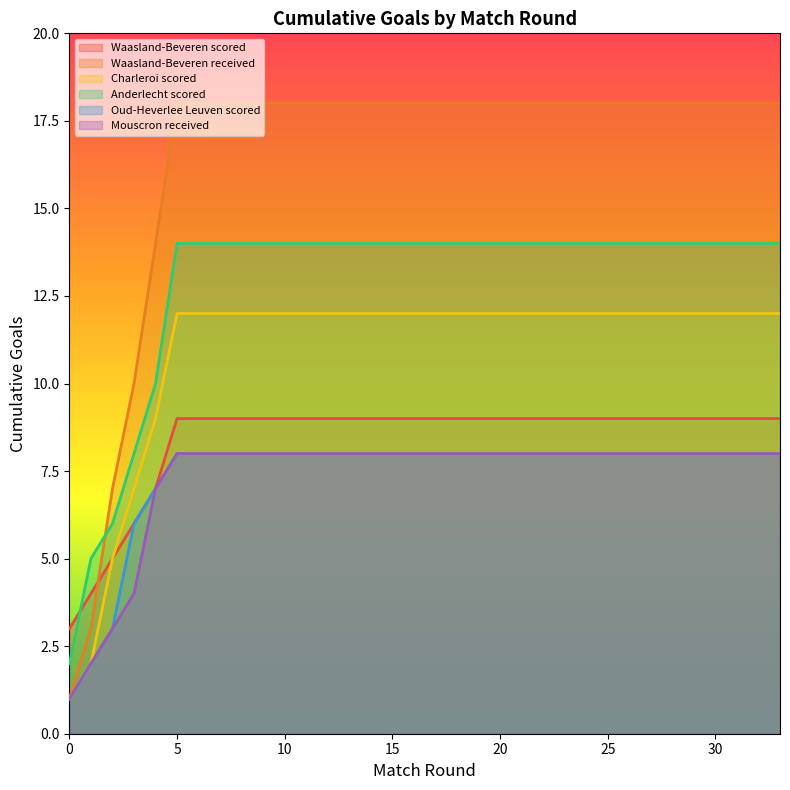

Reading right to left, list all the values displayed in this chart.

Waasland-Beveren scored: 33=9	32=9	31=9	30=9	29=9	28=9	27=9	26=9	25=9	24=9	23=9	22=9	21=9	20=9	19=9	18=9	17=9	16=9	15=9	14=9	13=9	12=9	11=9	10=9	9=9	8=9	7=9	6=9	5=9	4=7	3=6	2=5	1=4	0=3
Waasland-Beveren received: 33=18	32=18	31=18	30=18	29=18	28=18	27=18	26=18	25=18	24=18	23=18	22=18	21=18	20=18	19=18	18=18	17=18	16=18	15=18	14=18	13=18	12=18	11=18	10=18	9=18	8=18	7=18	6=18	5=18	4=14	3=10	2=7	1=3	0=1
Charleroi scored: 33=12	32=12	31=12	30=12	29=12	28=12	27=12	26=12	25=12	24=12	23=12	22=12	21=12	20=12	19=12	18=12	17=12	16=12	15=12	14=12	13=12	12=12	11=12	10=12	9=12	8=12	7=12	6=12	5=12	4=9	3=7	2=5	1=2	0=1
Anderlecht scored: 33=14	32=14	31=14	30=14	29=14	28=14	27=14	26=14	25=14	24=14	23=14	22=14	21=14	20=14	19=14	18=14	17=14	16=14	15=14	14=14	13=14	12=14	11=14	10=14	9=14	8=14	7=14	6=14	5=14	4=10	3=8	2=6	1=5	0=2
Oud-Heverlee Leuven scored: 33=8	32=8	31=8	30=8	29=8	28=8	27=8	26=8	25=8	24=8	23=8	22=8	21=8	20=8	19=8	18=8	17=8	16=8	15=8	14=8	13=8	12=8	11=8	10=8	9=8	8=8	7=8	6=8	5=8	4=7	3=6	2=3	1=2	0=1
Mouscron received: 33=8	32=8	31=8	30=8	29=8	28=8	27=8	26=8	25=8	24=8	23=8	22=8	21=8	20=8	19=8	18=8	17=8	16=8	15=8	14=8	13=8	12=8	11=8	10=8	9=8	8=8	7=8	6=8	5=8	4=7	3=4	2=3	1=2	0=1